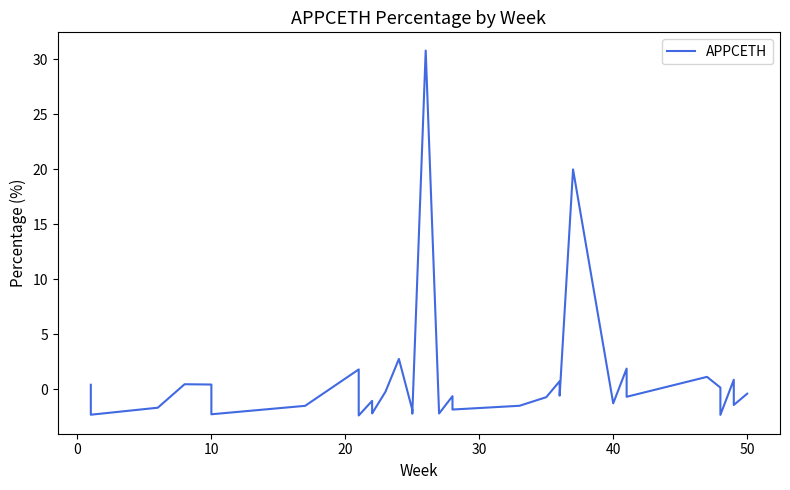

Does the chart have visible grid lines?

No